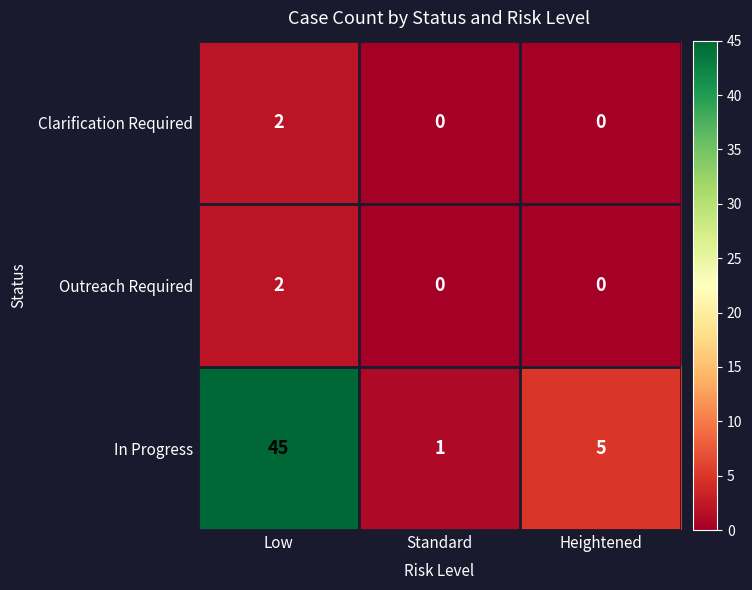

Reading right to left, what are all the values shown in this chart?

Clarification Required: Heightened=0	Standard=0	Low=2
Outreach Required: Heightened=0	Standard=0	Low=2
In Progress: Heightened=5	Standard=1	Low=45